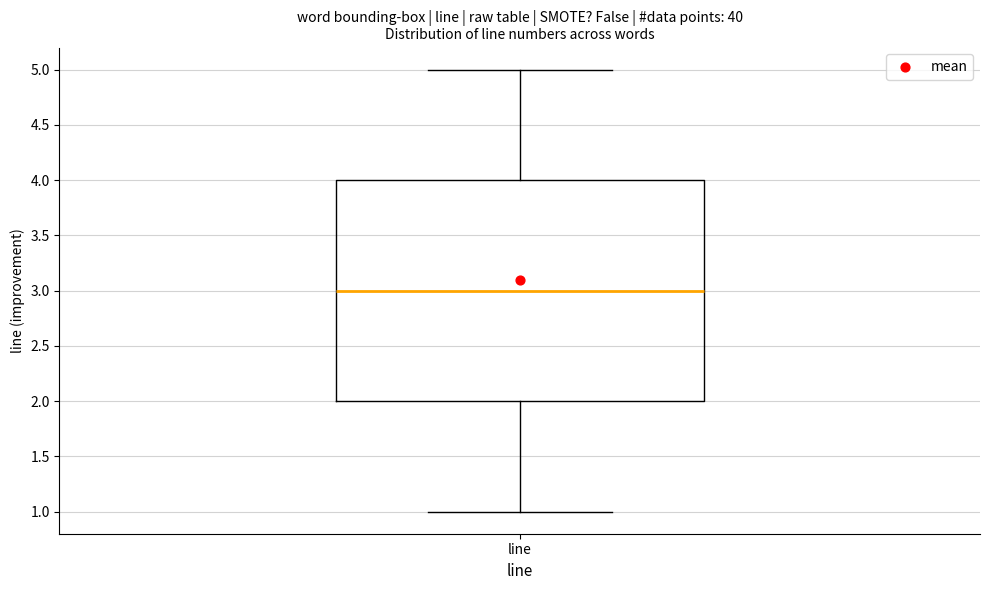

Where is the upper edge of the box for line on the y-axis? The values are not printed on the chart, so give them approximately, as read against the axis.

4